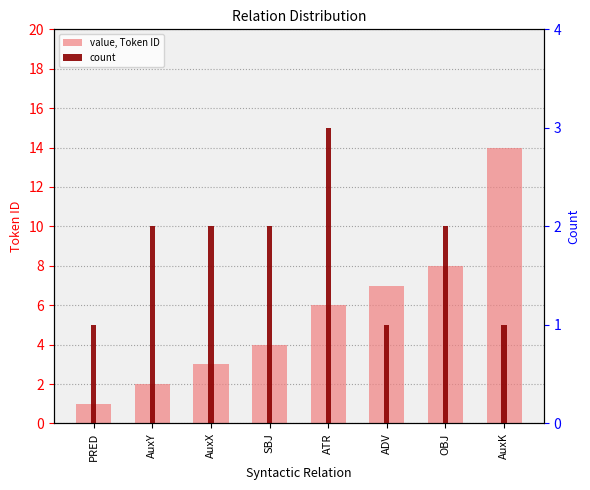

What is the value of the value, Token ID bar at the 4th from the left?

4